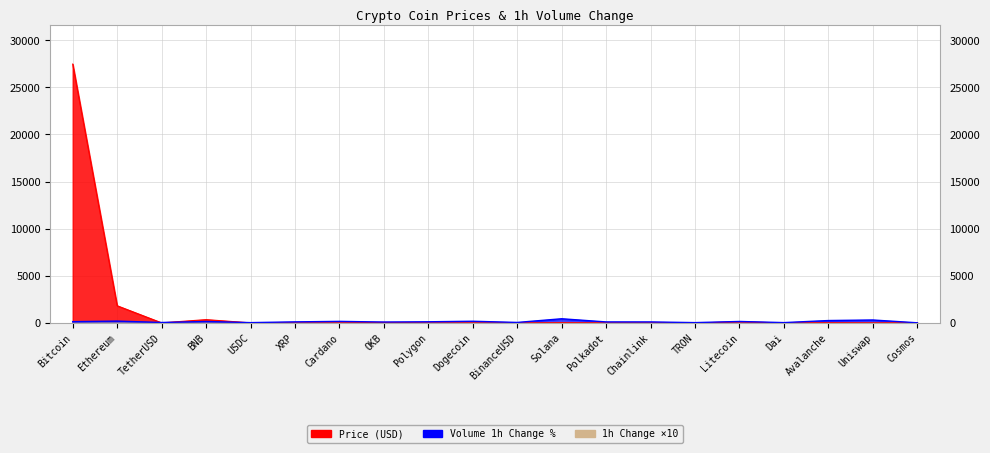

Reading left to right, transcribe all the data shown in this chart.

Price: 27468.7	1816.9	1.0	343.9	1.0	0.4	0.4	49.0	1.2	0.1	1.0	22.4	6.6	7.2	0.1	86.9	1.0	17.7	6.6	13.2
Volume_change: 126.5	188.0	40.5	144.5	27.5	105.0	159.0	87.0	116.0	172.0	46.0	436.0	100.5	99.0	28.0	149.0	29.0	247.5	305.5	8.5